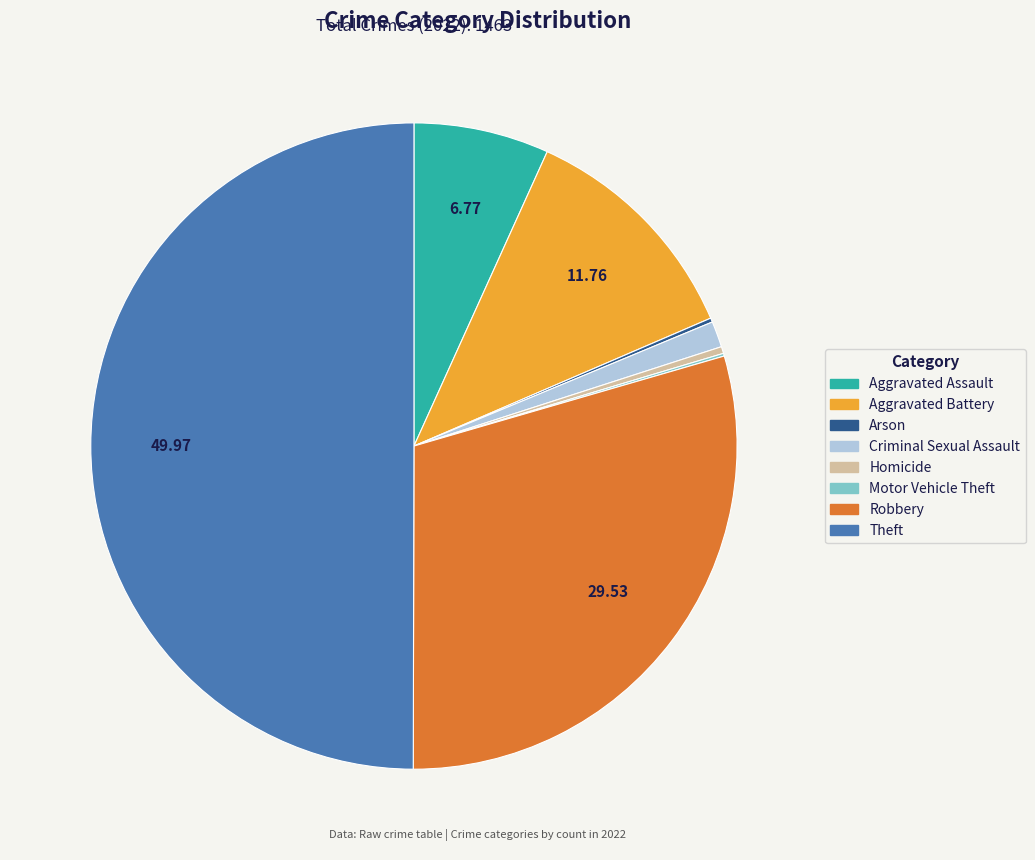

Which slice is the largest?

Theft